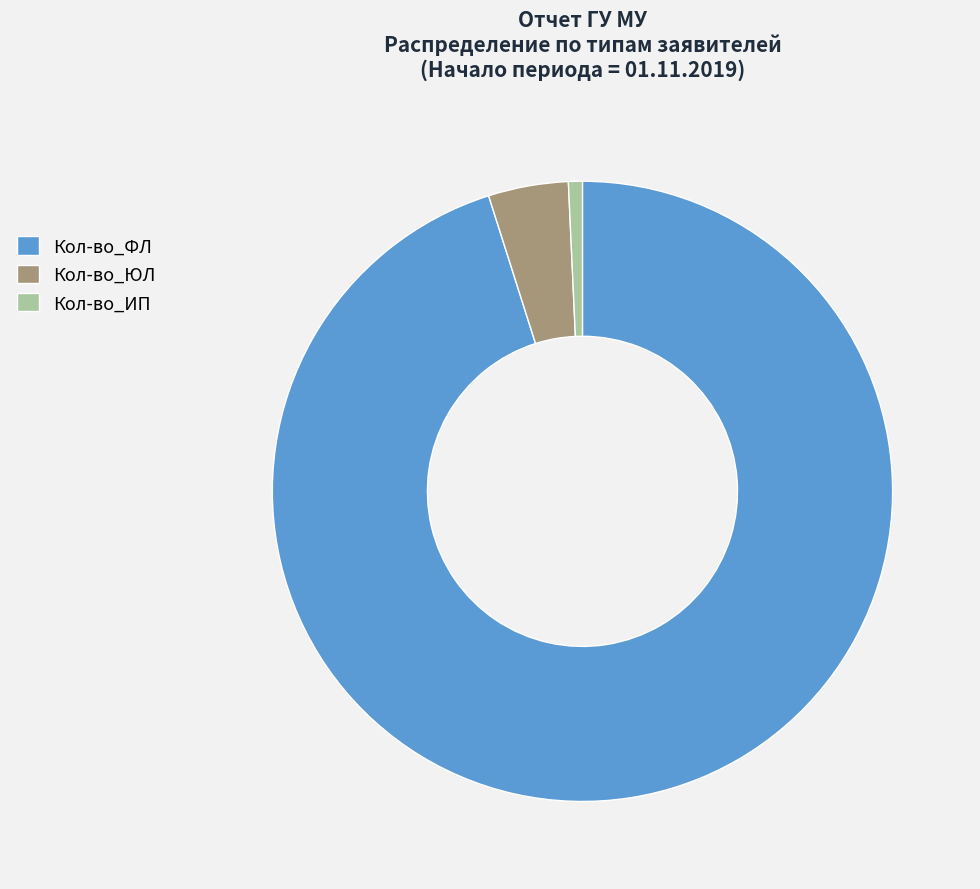

Is it true that Кол-во_ИП is 6% of the pie?

False